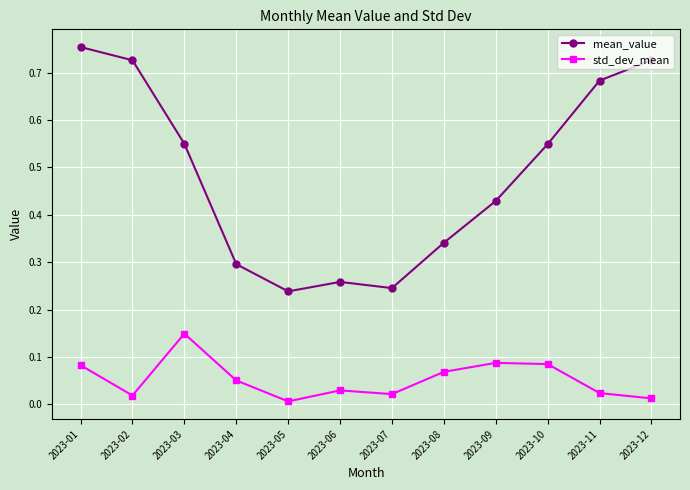

Which category has the highest value across all series?

2023-01